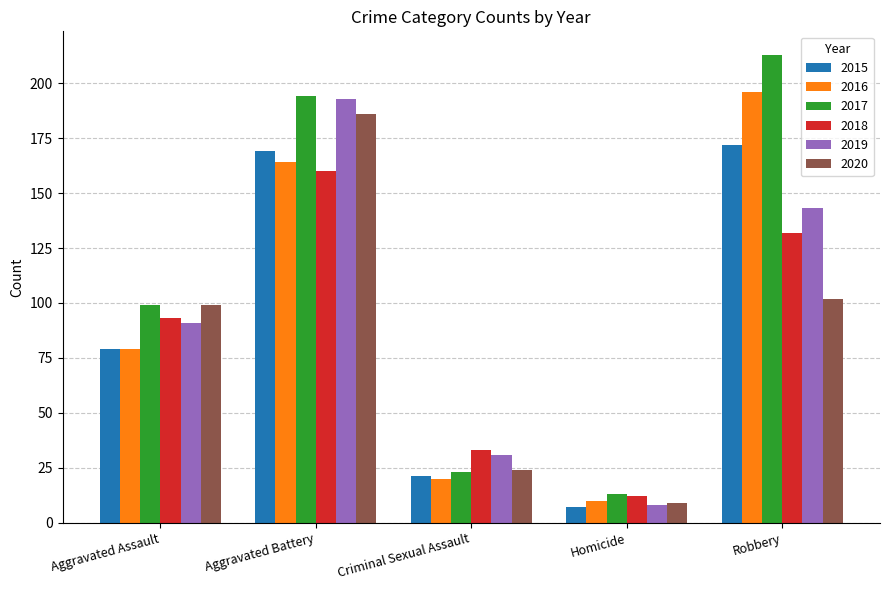

What is the label of the 1st bar from the right?

Robbery